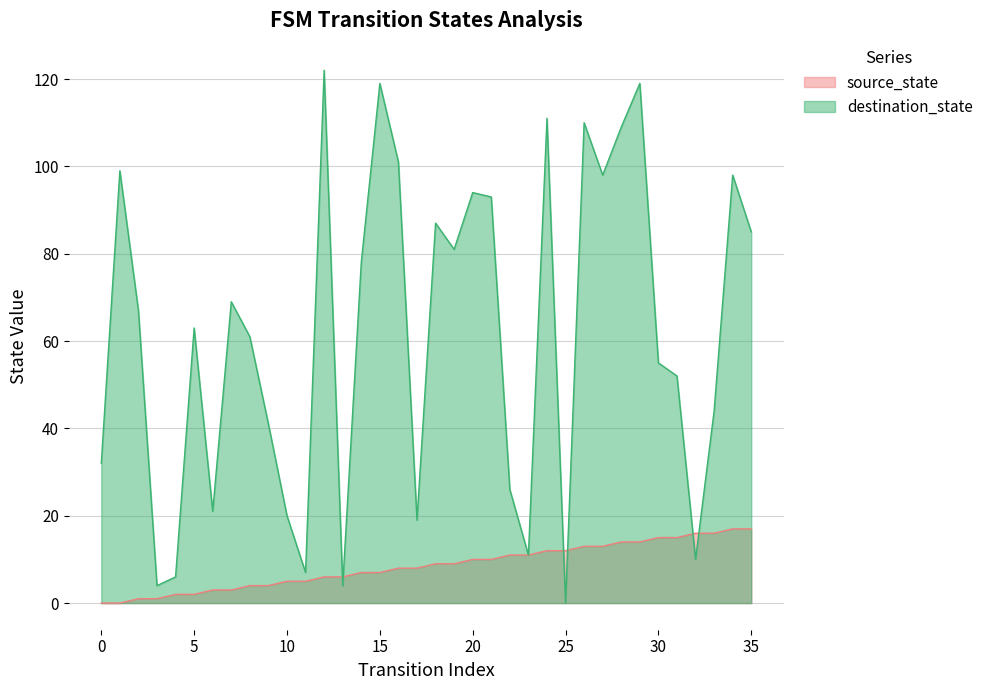

What are all the series names shown in the legend?

source_state, destination_state